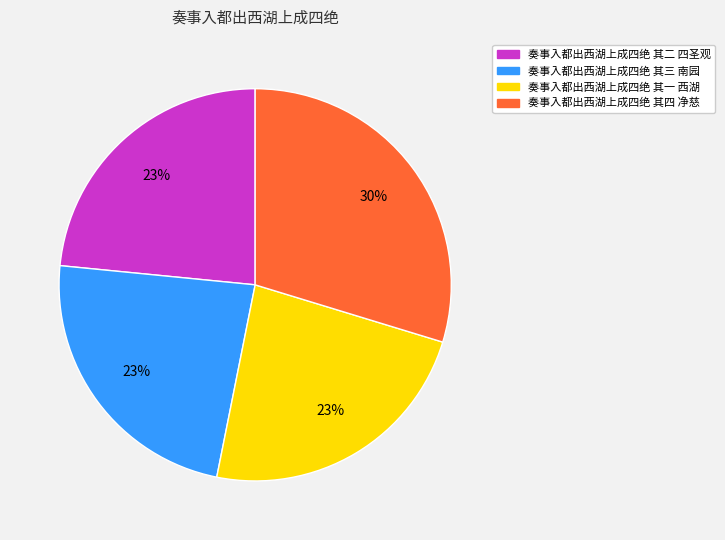

To the nearest percent, what portion does 奏事入都出西湖上成四绝 其三 南园 represent?

23%